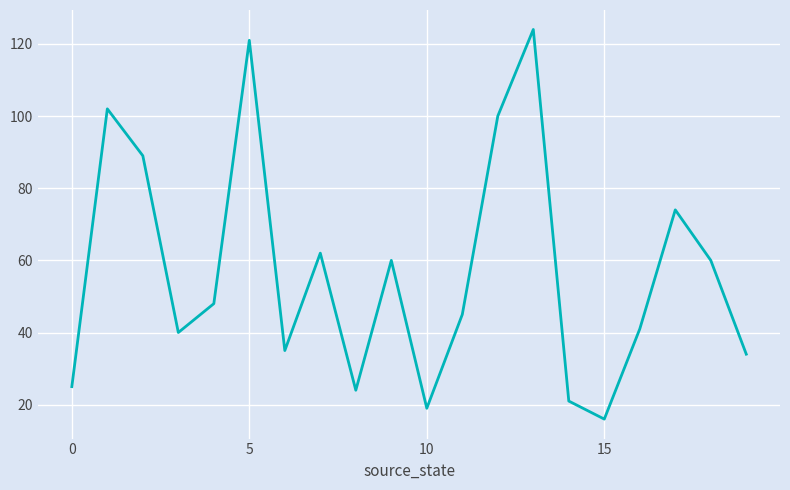

What is the average value?

57